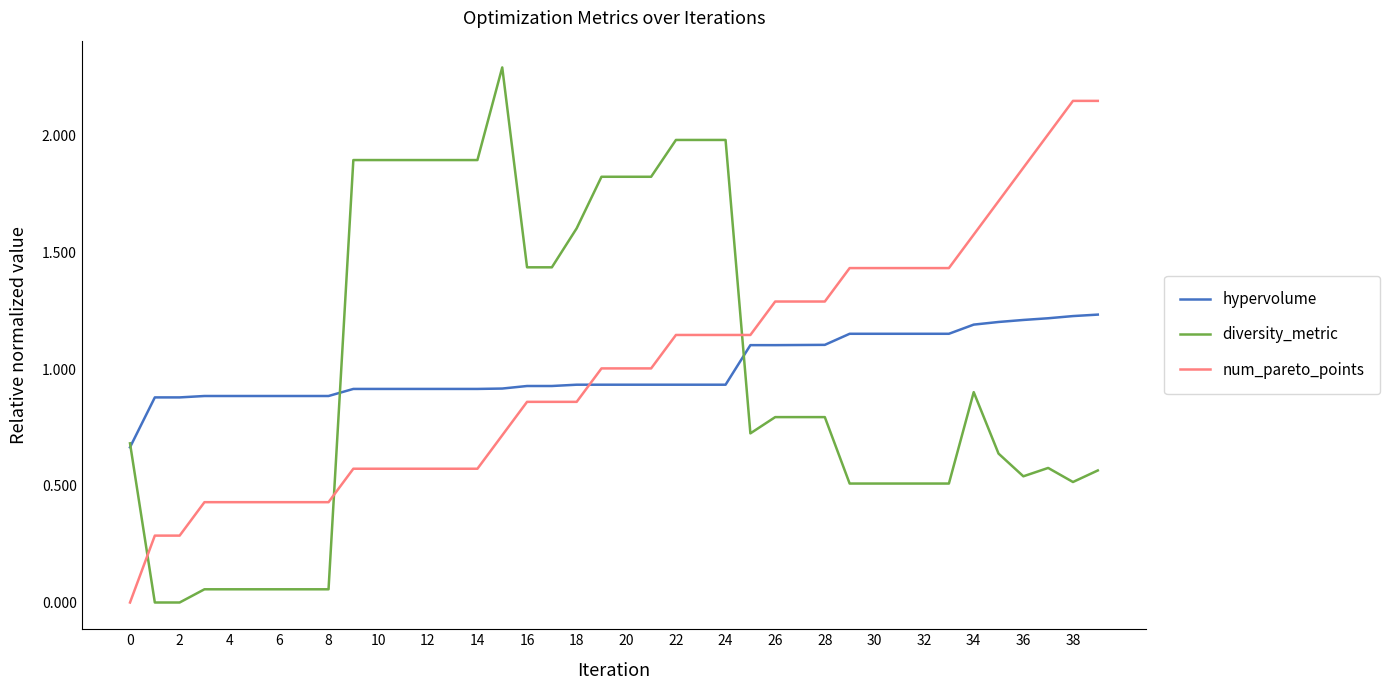

Which series has the largest range (max minus min)?

diversity_metric